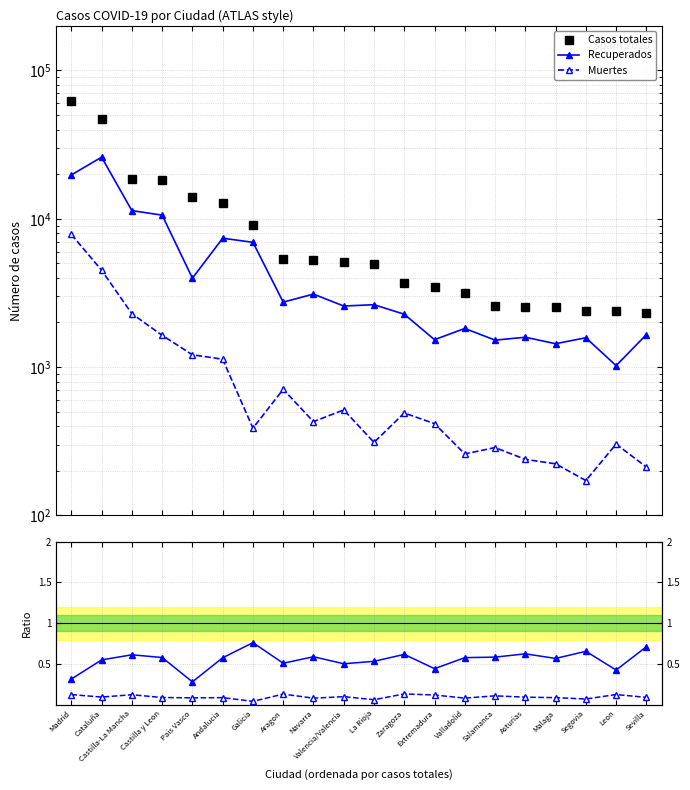

What is the sum of all Muertes values?

23575.0